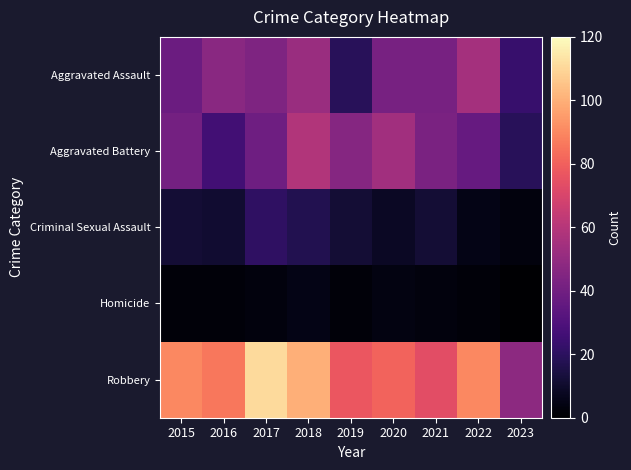

What is the greatest value displayed?

111